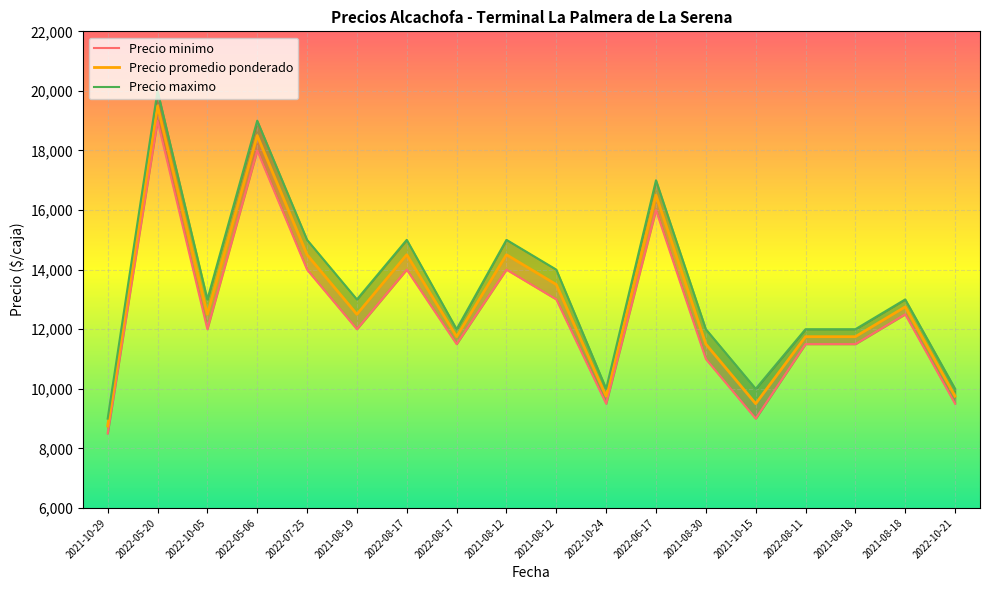

Is it true that Precio promedio ponderado equals 16500 at 2022-06-17?

True